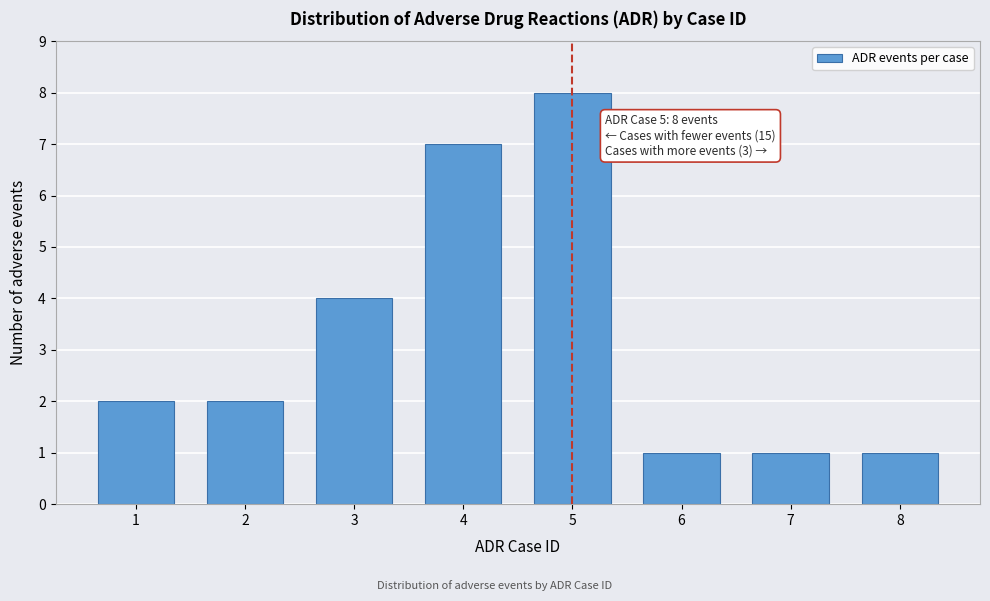

Reading left to right, extract all data points from this chart.

1=2	2=2	3=4	4=7	5=8	6=1	7=1	8=1